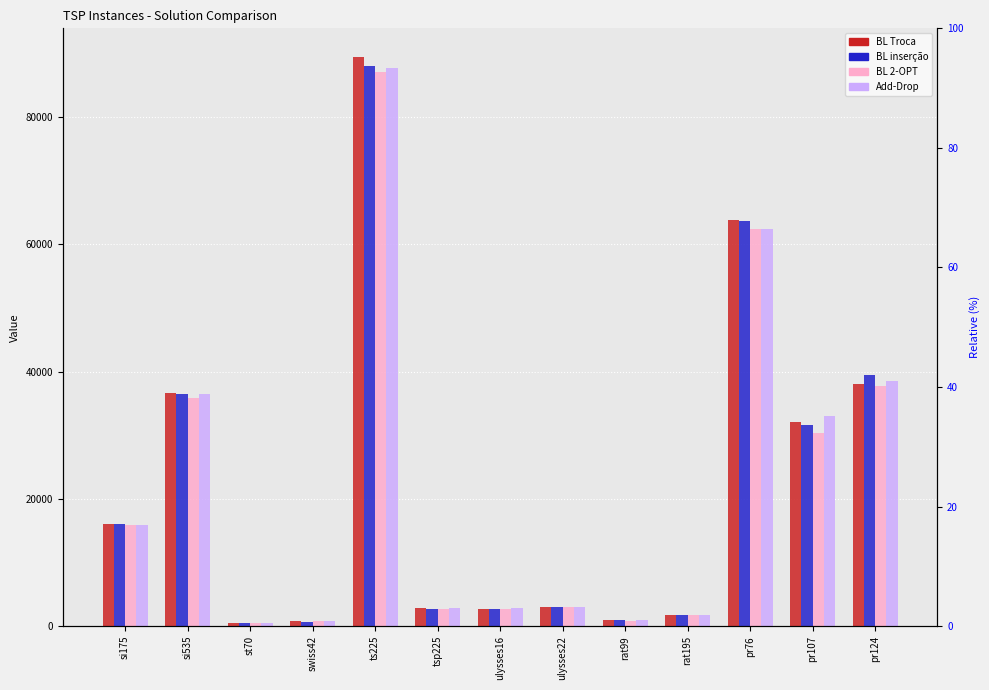

At which label does BL 2-OPT first exceed 3049?

si175